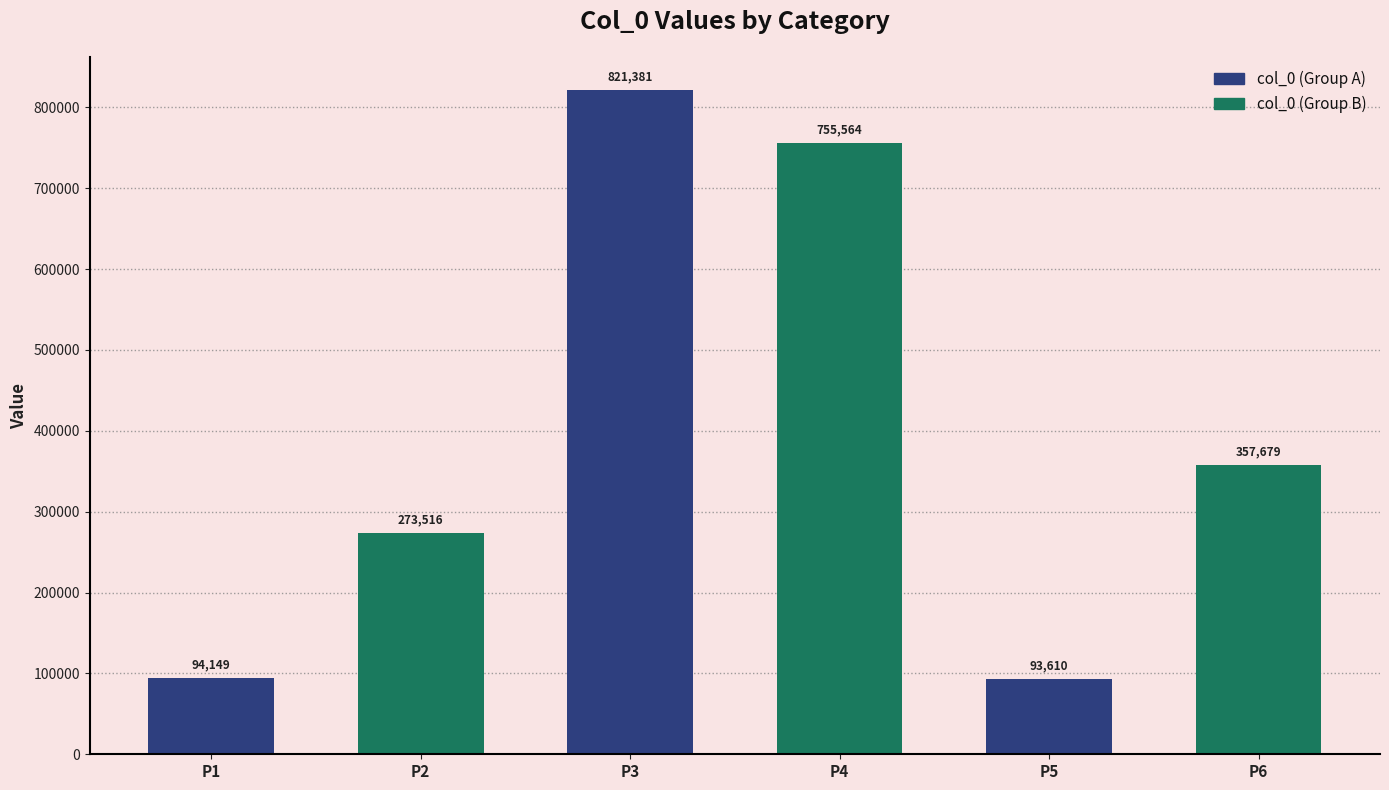

Where does the col_0 (Group B) series first go above 357679?

P3